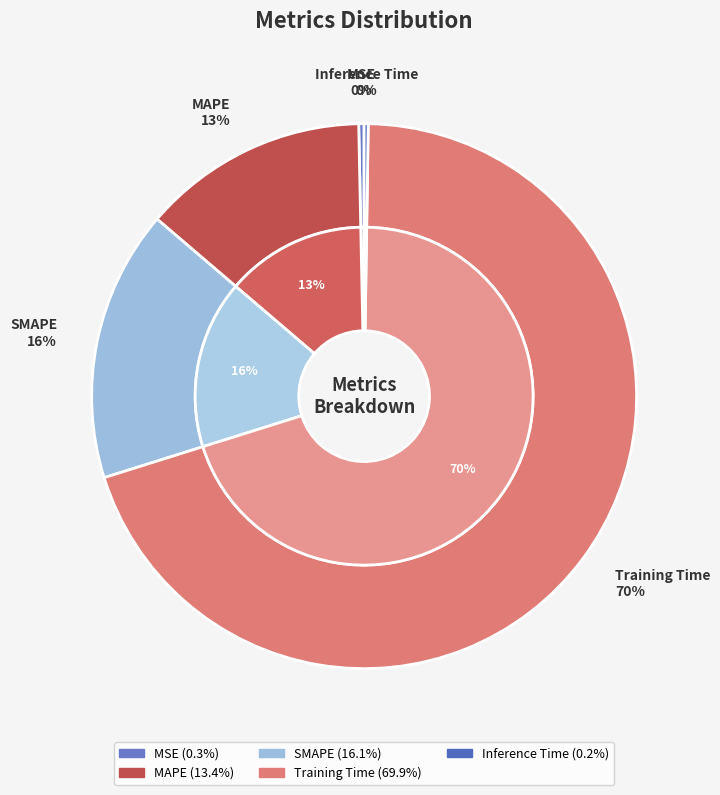

Count the number of slices in the pie.

5